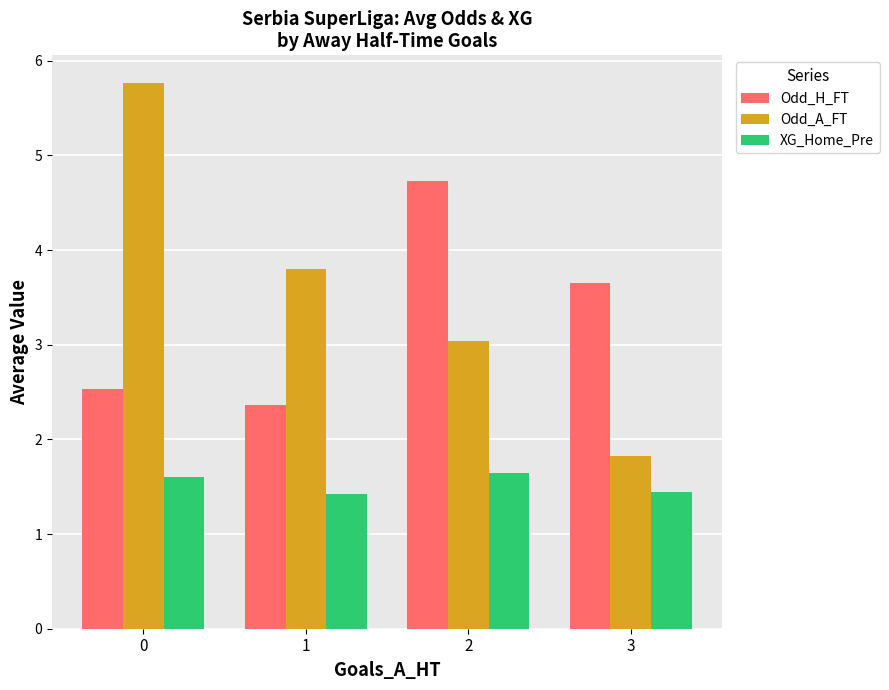

What is the sum of the Odd_H_FT values at 0 and 2?

7.3